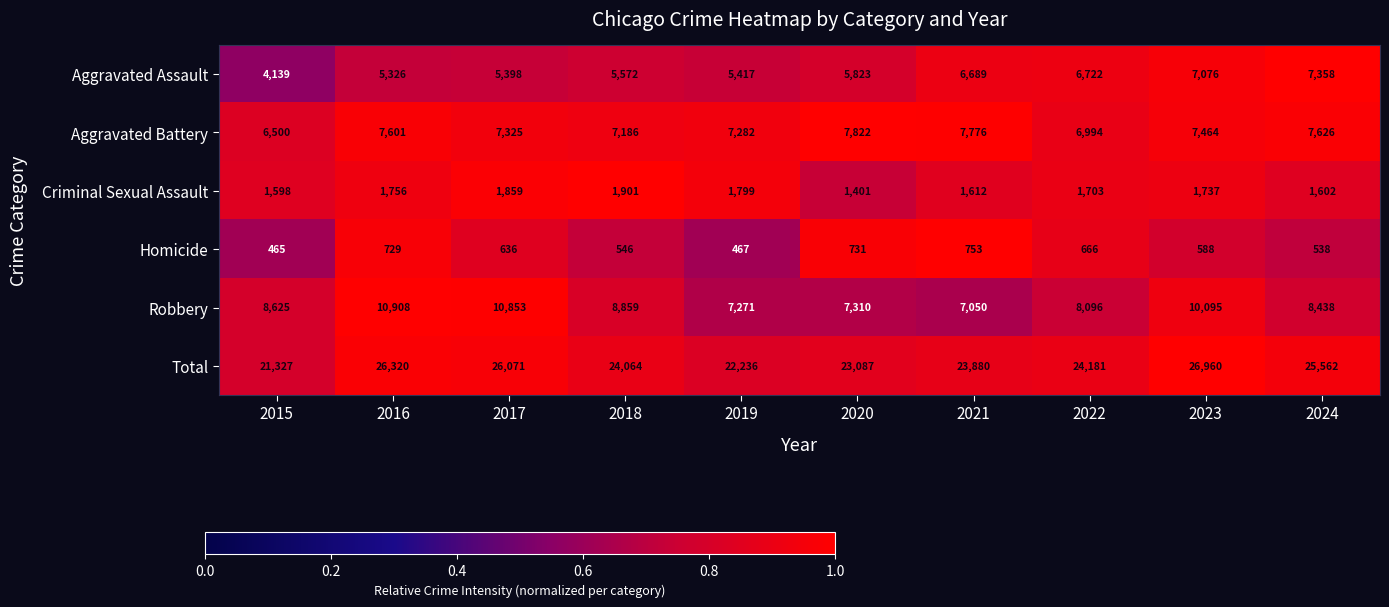

The Aggravated Battery series shows 9253 at 2015. True or false?

False